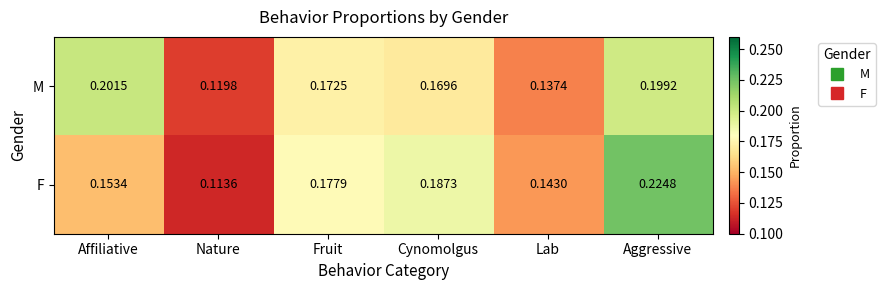

List the series in order of their peak value, lowest first.

M, F